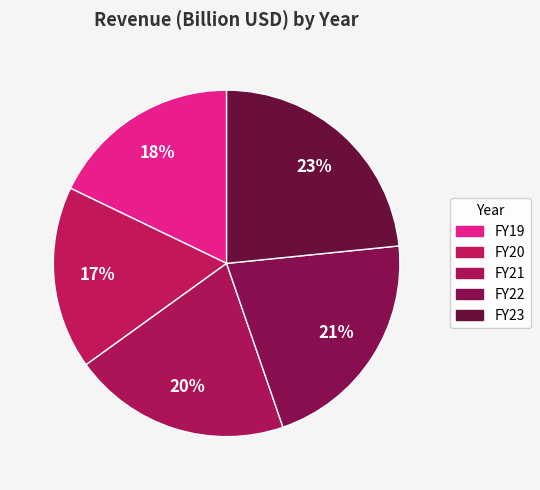

Count the number of slices in the pie.

5